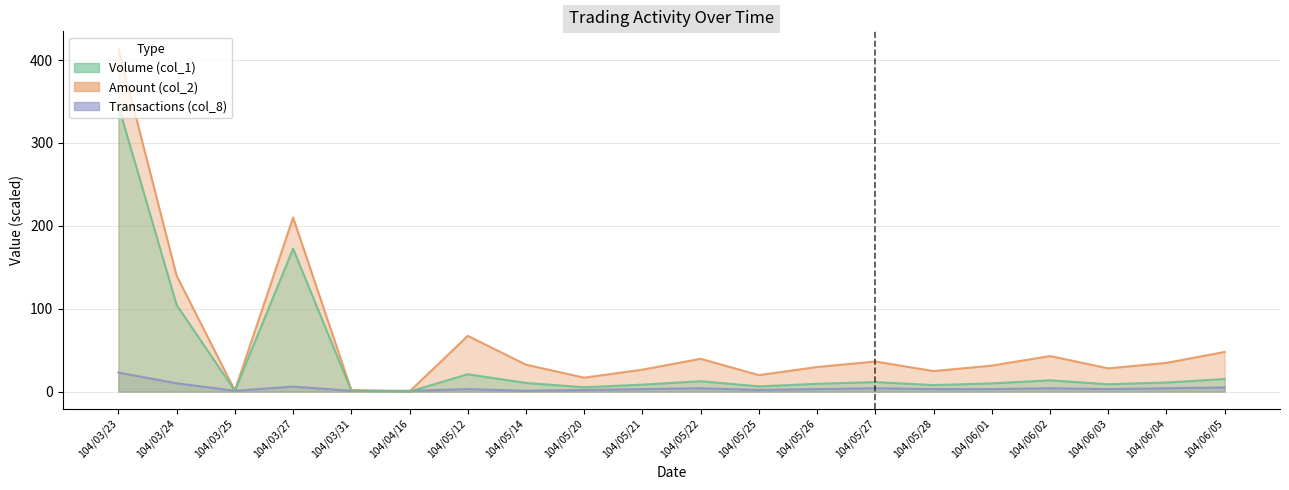

True or false: Transactions (col_8) has a value of 2.0 at 104/05/25.

True